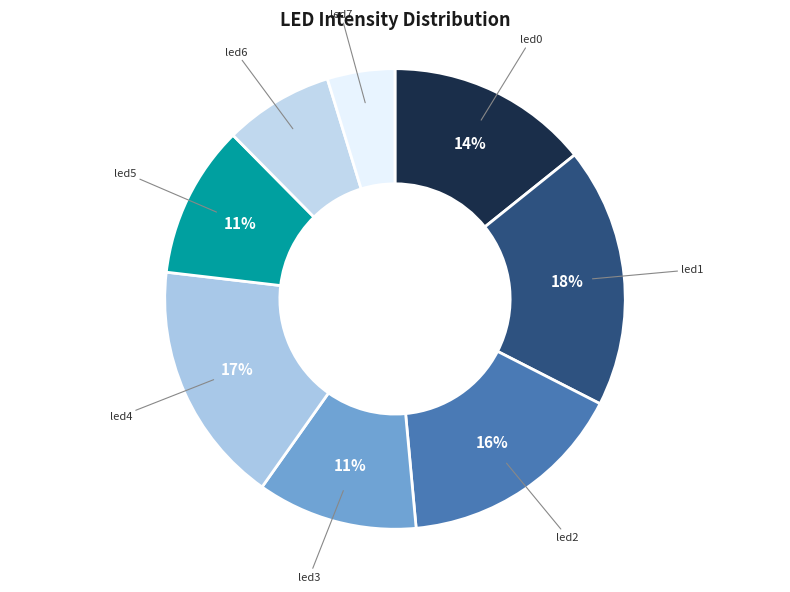

How many slices are in this pie chart?

8